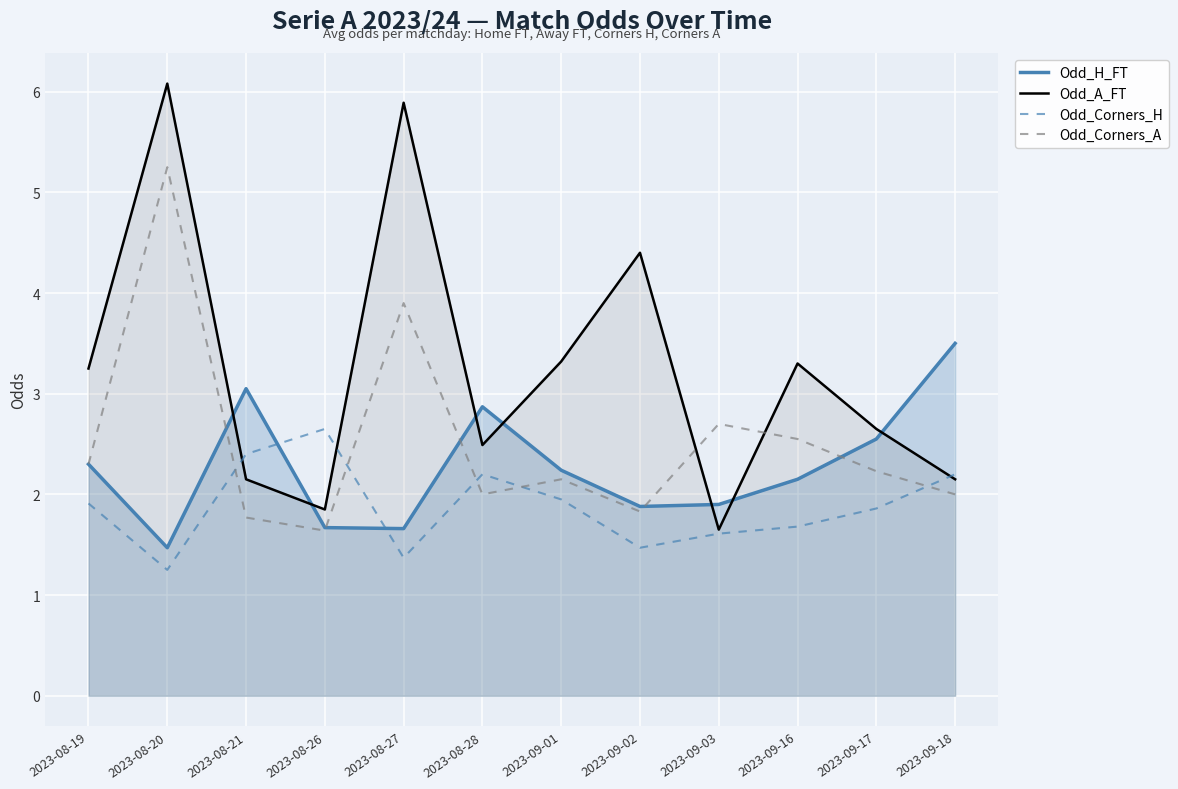

What is the difference between the maximum and minimum values in the Odd_Corners_A series?

3.6